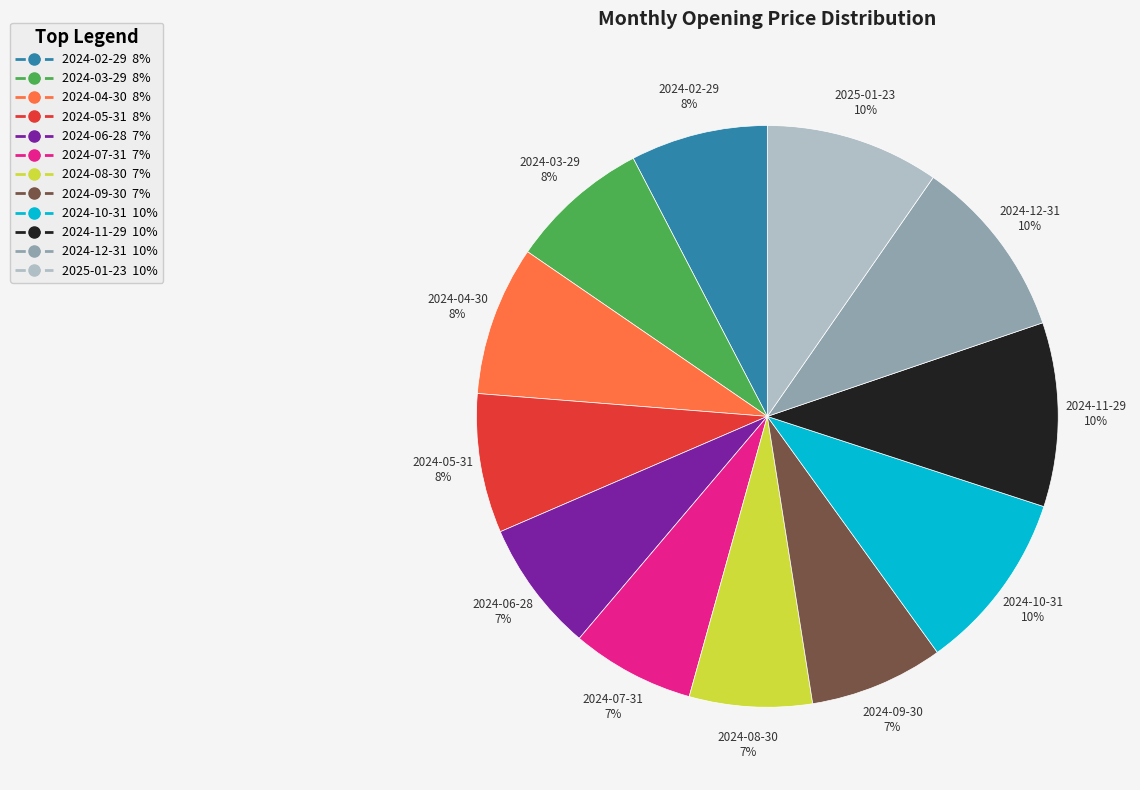

To the nearest percent, what portion does 2024-12-31 represent?

10%